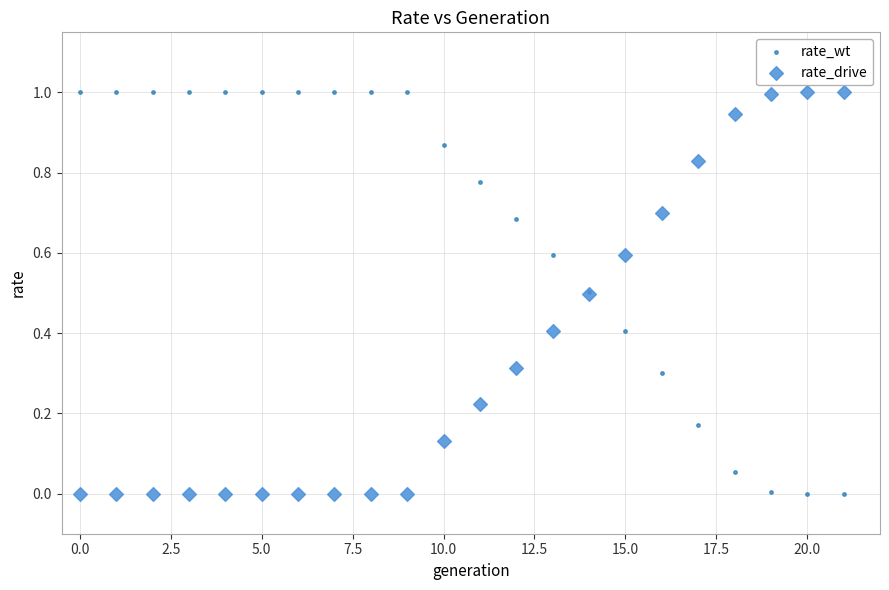

What are all the series names shown in the legend?

rate_wt, rate_drive